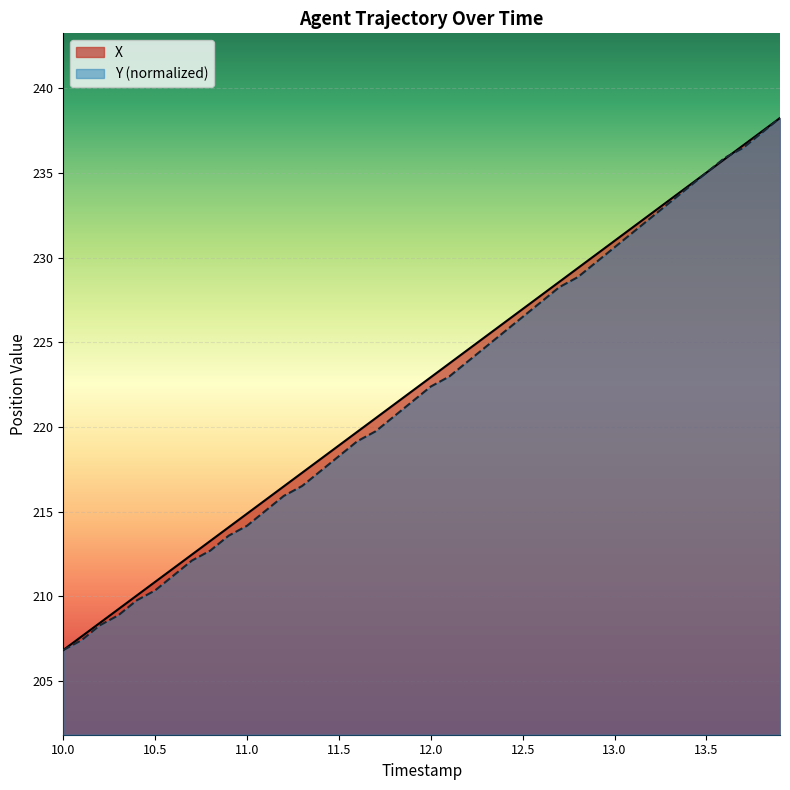

What is the total value across all series at 13.0?

461.6